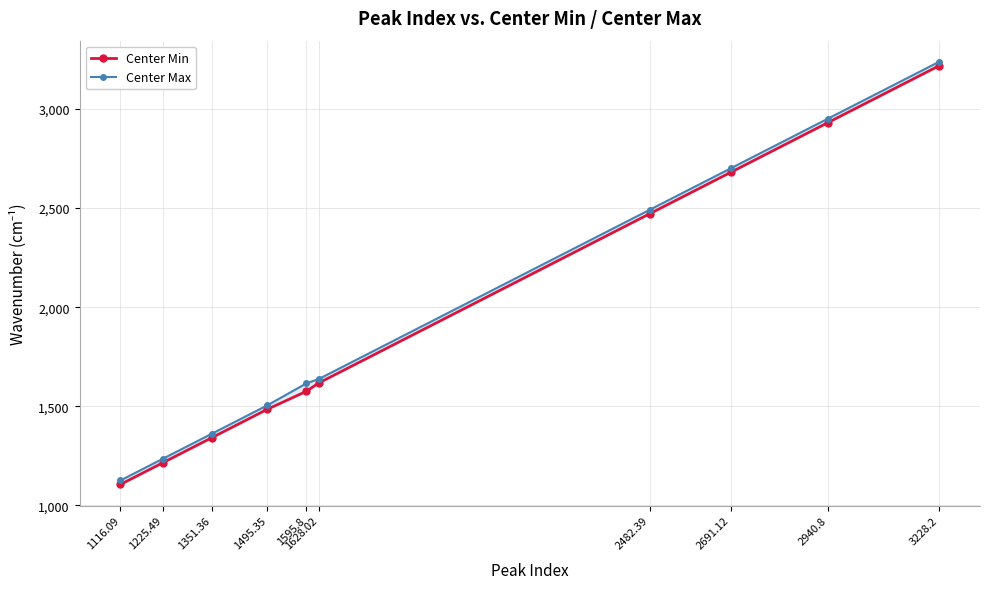

At which category does the chart reach its peak across all series?

3228.2